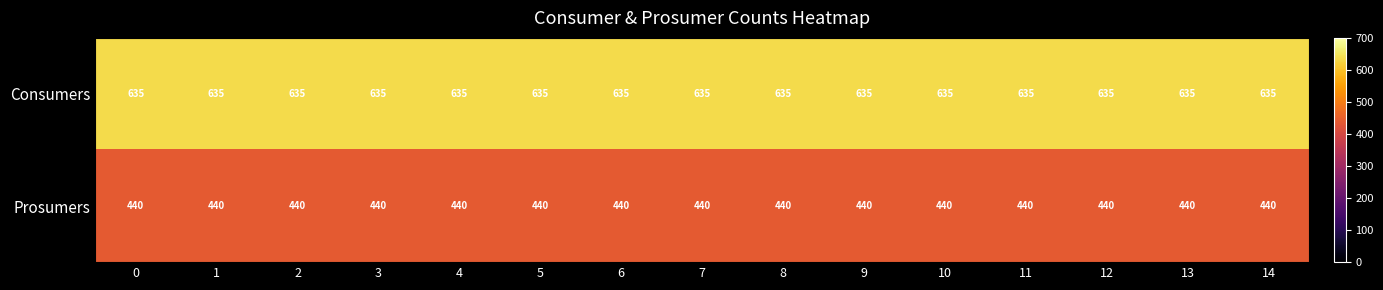

What is the spread (max minus min) of values at 14?

195